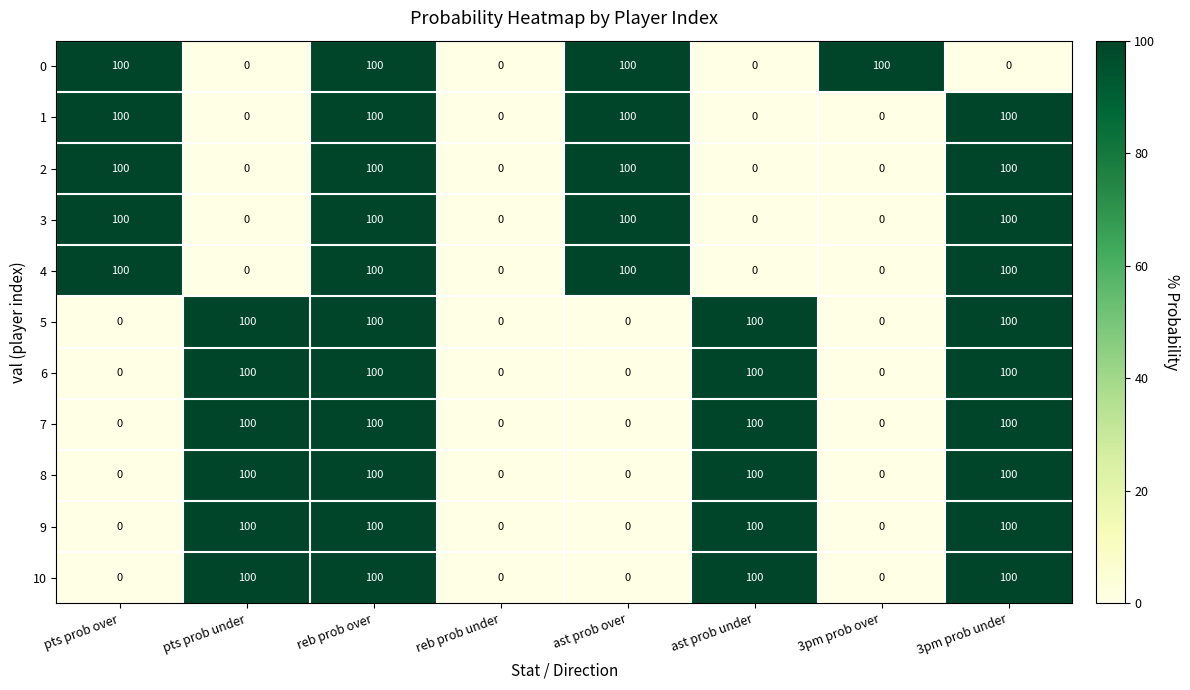

At which category is the sum across all series the highest?

reb prob over